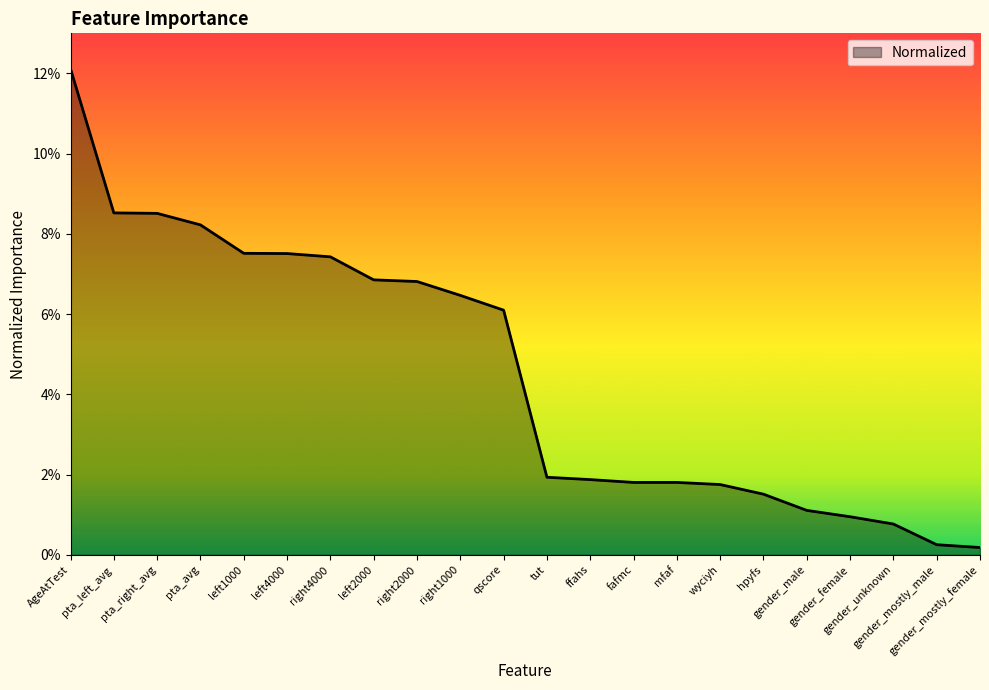

True or false: the data shows 0.0 at left4000.

False